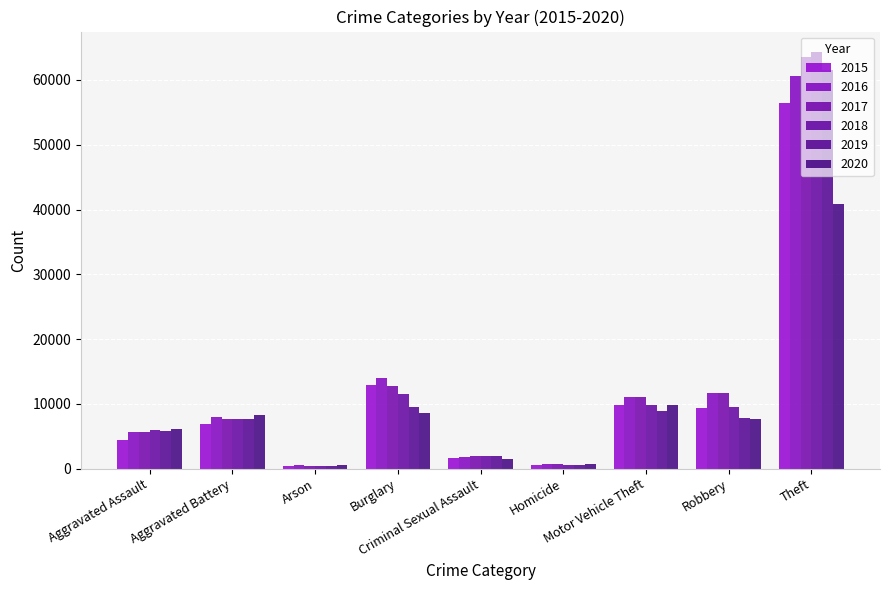

Reading right to left, what are all the values shown in this chart?

2015: Theft=56441	Robbery=9406	Motor Vehicle Theft=9888	Homicide=488	Criminal Sexual Assault=1679	Burglary=12939	Arson=440	Aggravated Battery=6901	Aggravated Assault=4412
2016: Theft=60604	Robbery=11691	Motor Vehicle Theft=11060	Homicide=770	Criminal Sexual Assault=1833	Burglary=13996	Arson=510	Aggravated Battery=7944	Aggravated Assault=5608
2017: Theft=63490	Robbery=11677	Motor Vehicle Theft=11126	Homicide=668	Criminal Sexual Assault=1953	Burglary=12835	Arson=442	Aggravated Battery=7736	Aggravated Assault=5719
2018: Theft=64257	Robbery=9464	Motor Vehicle Theft=9805	Homicide=583	Criminal Sexual Assault=2012	Burglary=11534	Arson=368	Aggravated Battery=7611	Aggravated Assault=5899
2019: Theft=61503	Robbery=7825	Motor Vehicle Theft=8825	Homicide=491	Criminal Sexual Assault=1901	Burglary=9470	Arson=371	Aggravated Battery=7719	Aggravated Assault=5735
2020: Theft=40862	Robbery=7739	Motor Vehicle Theft=9764	Homicide=773	Criminal Sexual Assault=1473	Burglary=8623	Arson=582	Aggravated Battery=8218	Aggravated Assault=6180